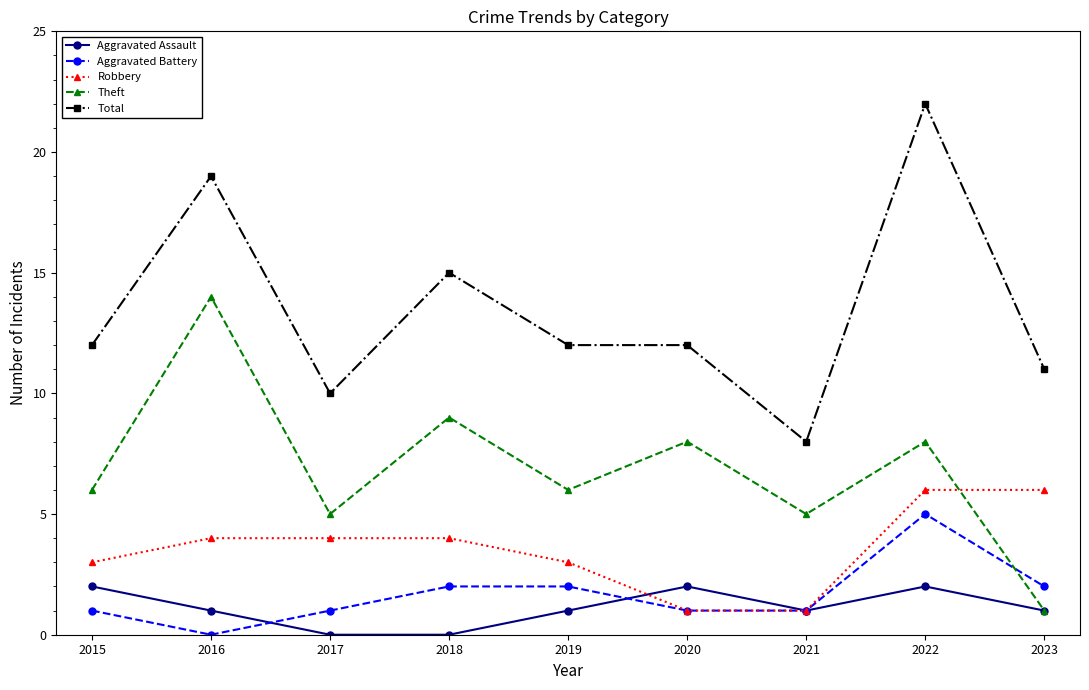

Reading left to right, transcribe all the data shown in this chart.

Aggravated Assault: 2	1	0	0	1	2	1	2	1
Aggravated Battery: 1	0	1	2	2	1	1	5	2
Robbery: 3	4	4	4	3	1	1	6	6
Theft: 6	14	5	9	6	8	5	8	1
Total: 12	19	10	15	12	12	8	22	11